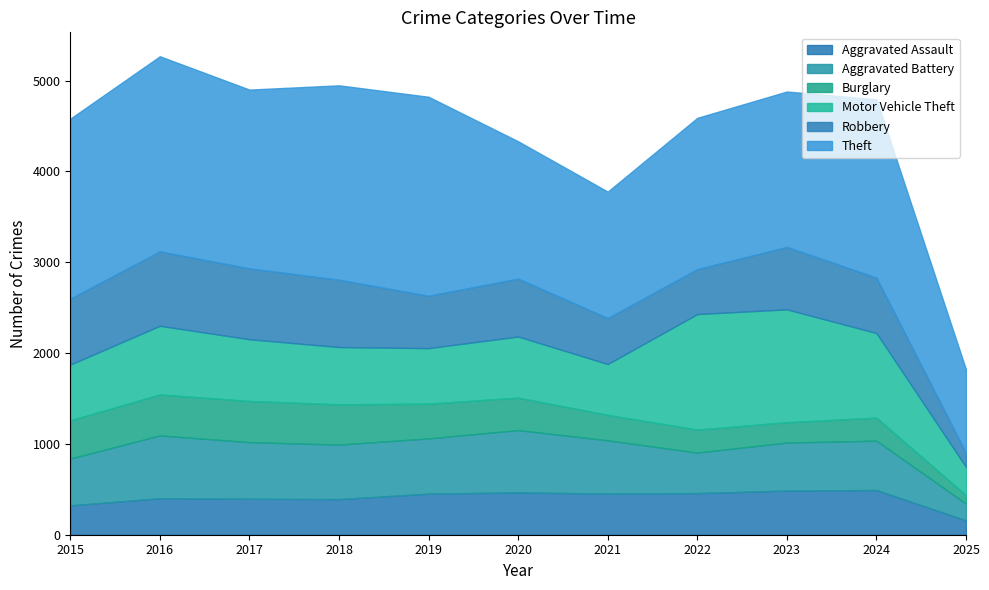

What is the value of the Motor Vehicle Theft point at the 5th from the left?

611